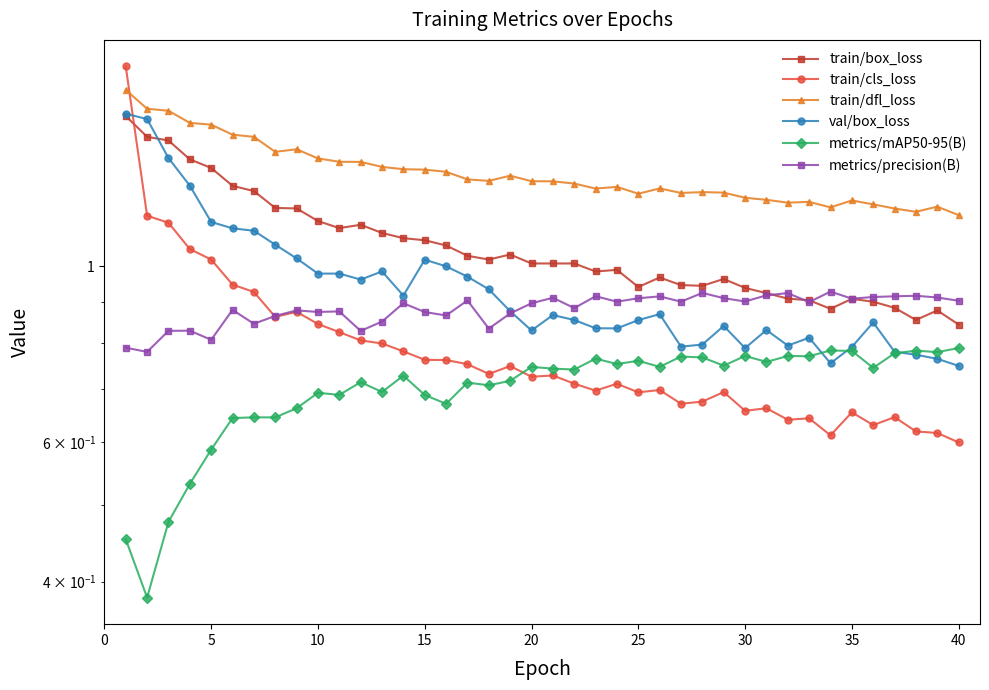

What is the average value of the train/dfl_loss series?

1.3